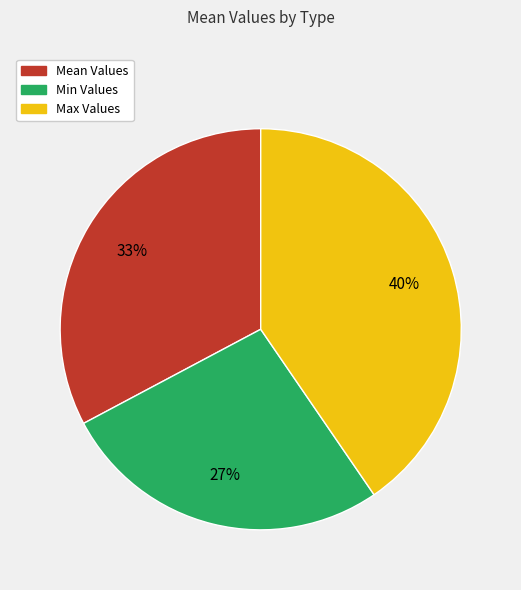

What percentage is the Min Values slice, to the nearest percent?

27%